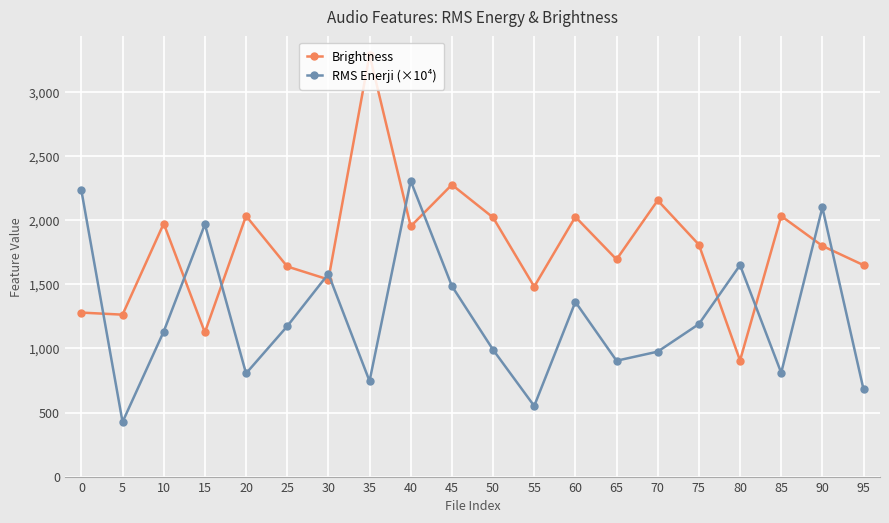

How many lines are shown in the chart?

2